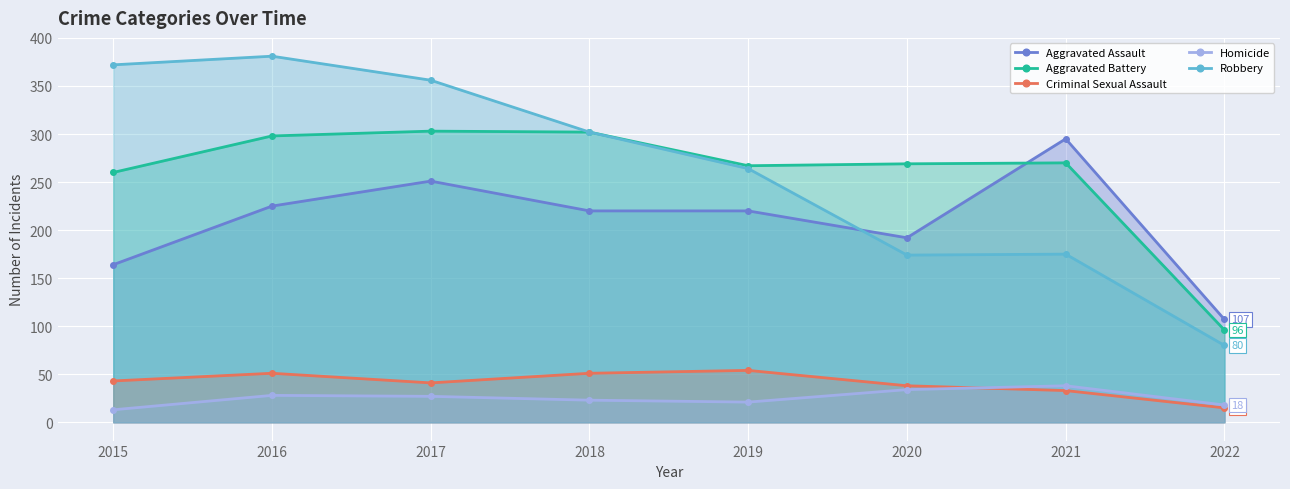

What is the total value across all series at 2018?

898